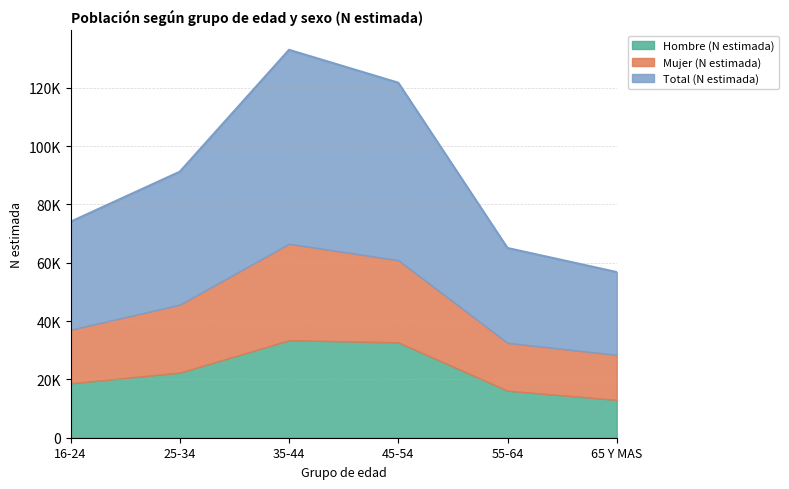

What is the spread (max minus min) of values at 25-34?

23304